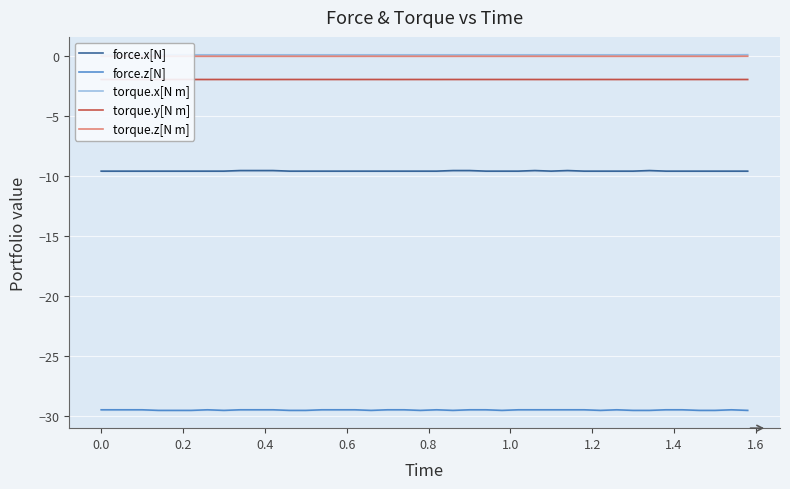

What is the maximum value for force.z[N]?

-29.5